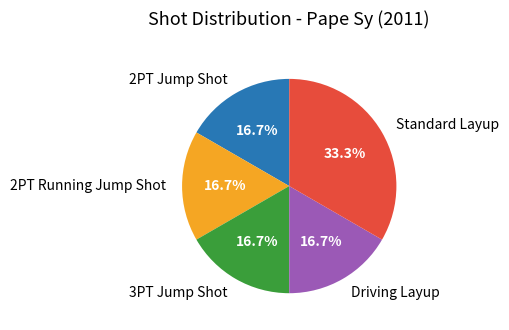

Does any single category account for the majority?

No